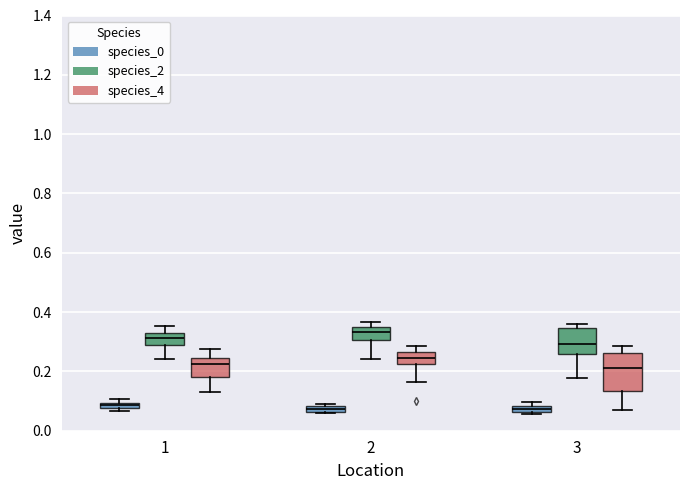

Where is the upper edge of the box for 2 (species_4) on the y-axis? The values are not printed on the chart, so give them approximately, as read against the axis.

0.26